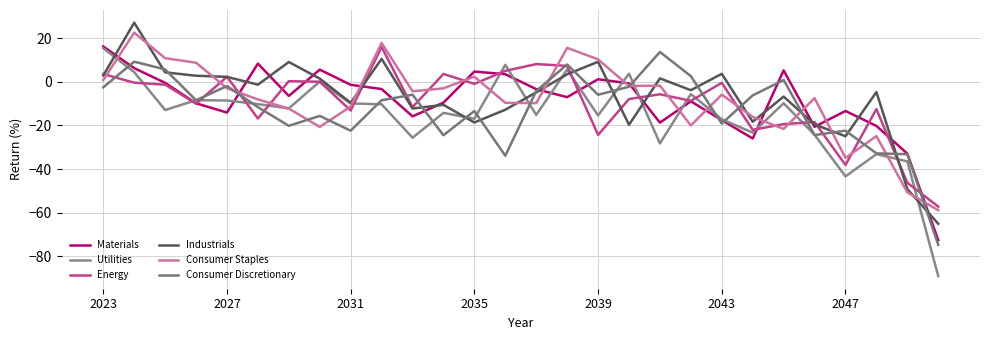

How many lines are shown in the chart?

6